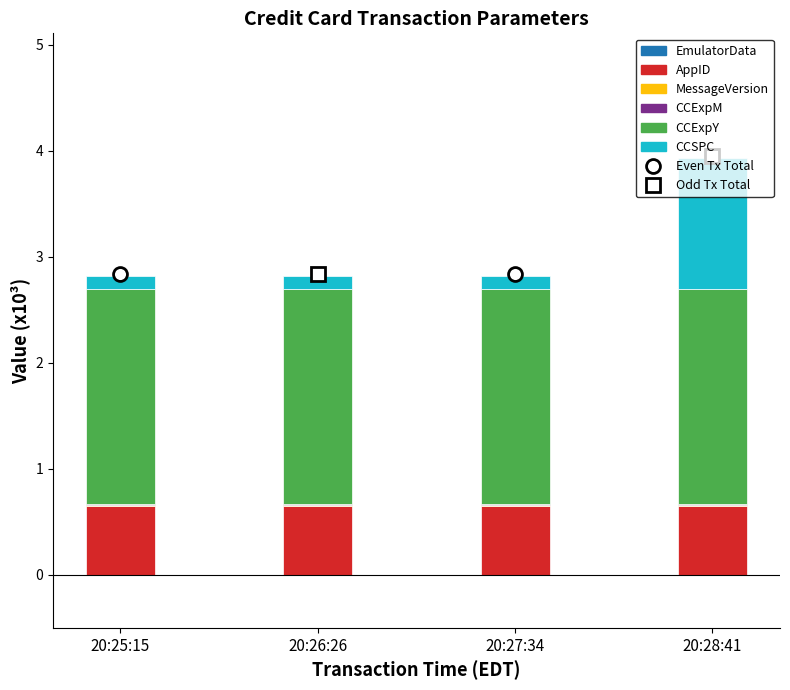

How many categories are shown in the chart?

4